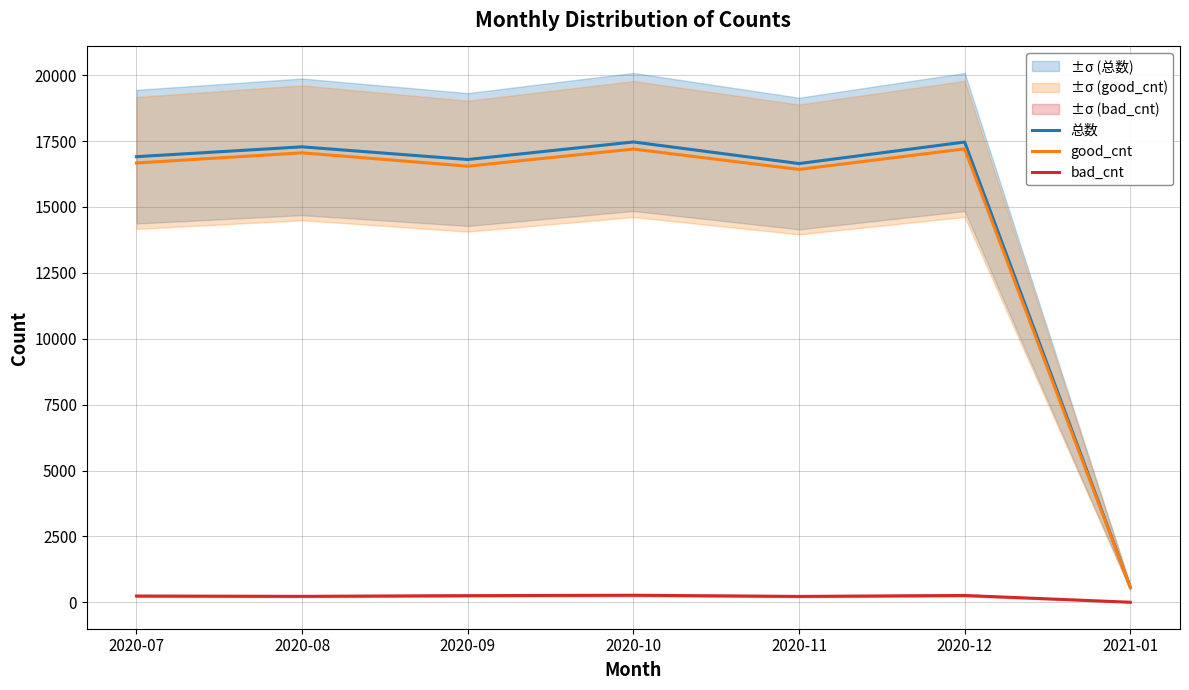

The bad_cnt series shows 260 at 2020-12. True or false?

True